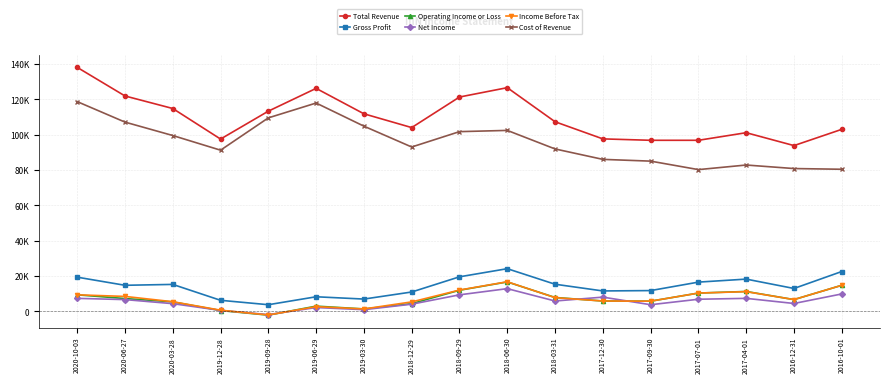

What is the difference between the maximum and minimum values in the Net Income series?

14700